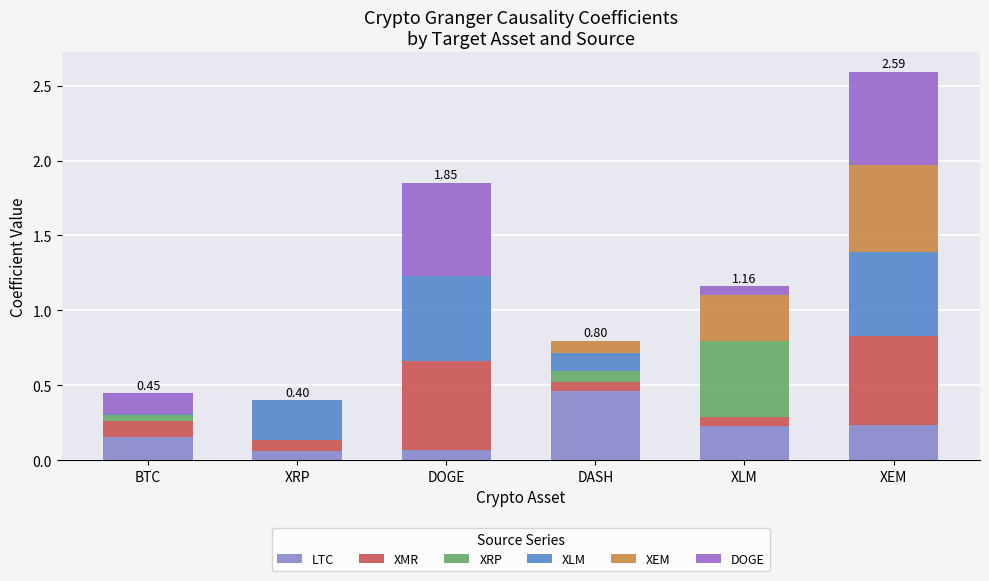

What position from the left is DASH?

4